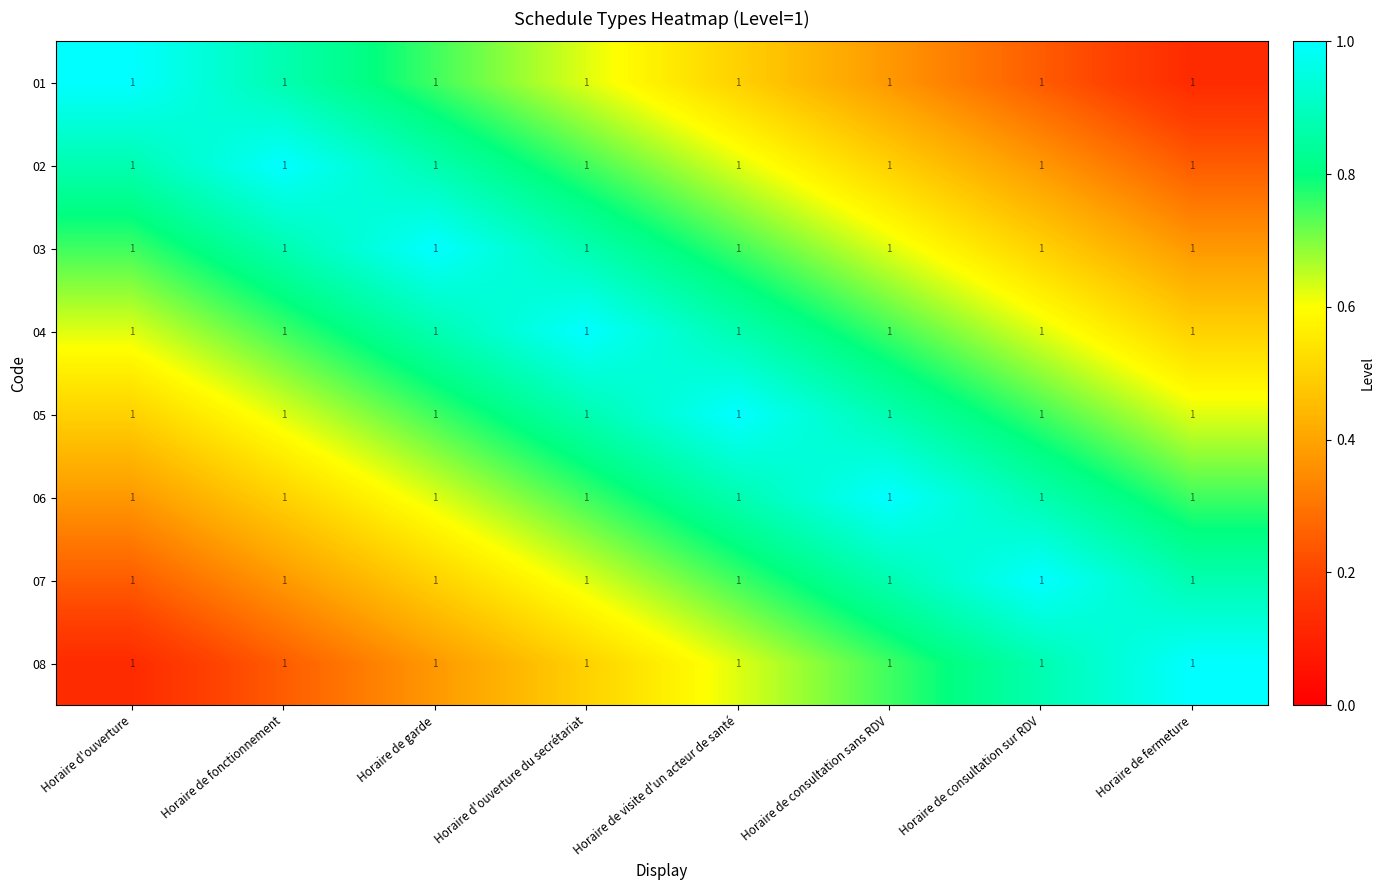

Rank the series at Horaire de consultation sans RDV from lowest to highest value.

01, 02, 03, 04, 08, 05, 07, 06